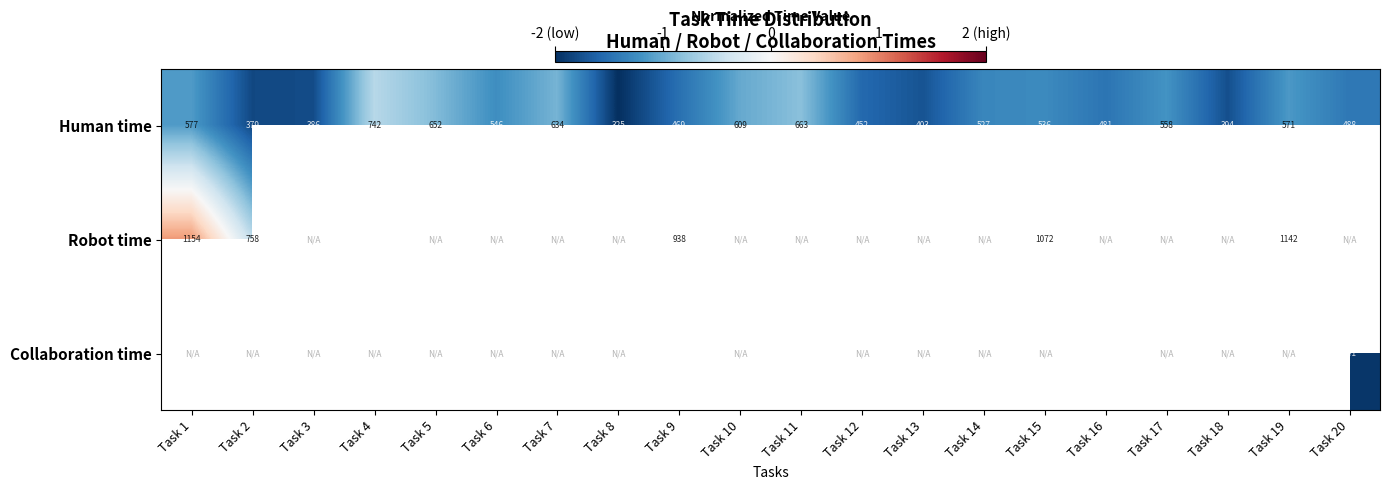

Count the number of data series in this chart.

3